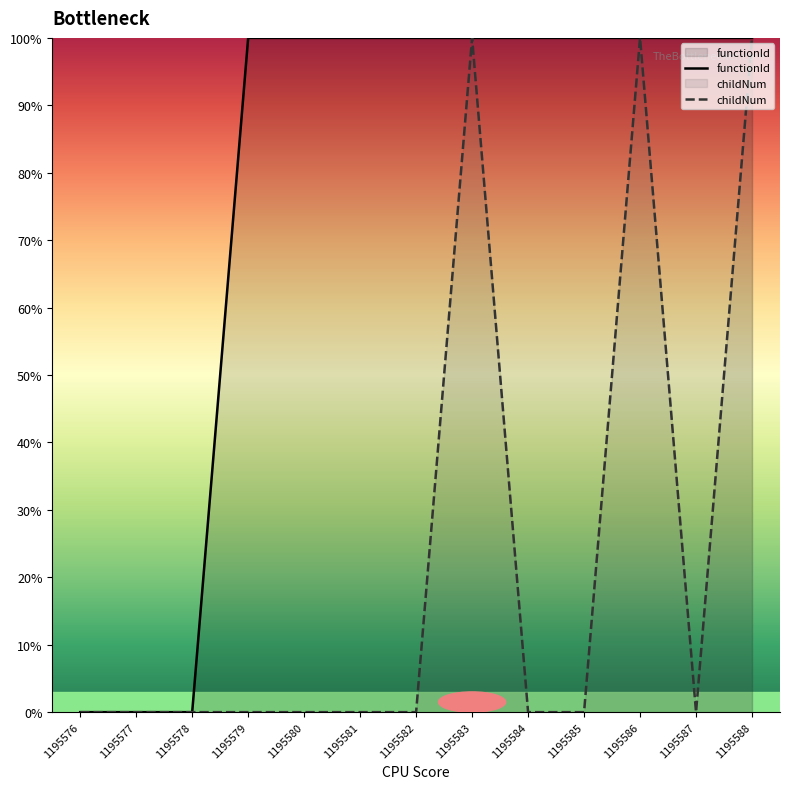

Is it true that childNum equals 0 at 1195576?

True